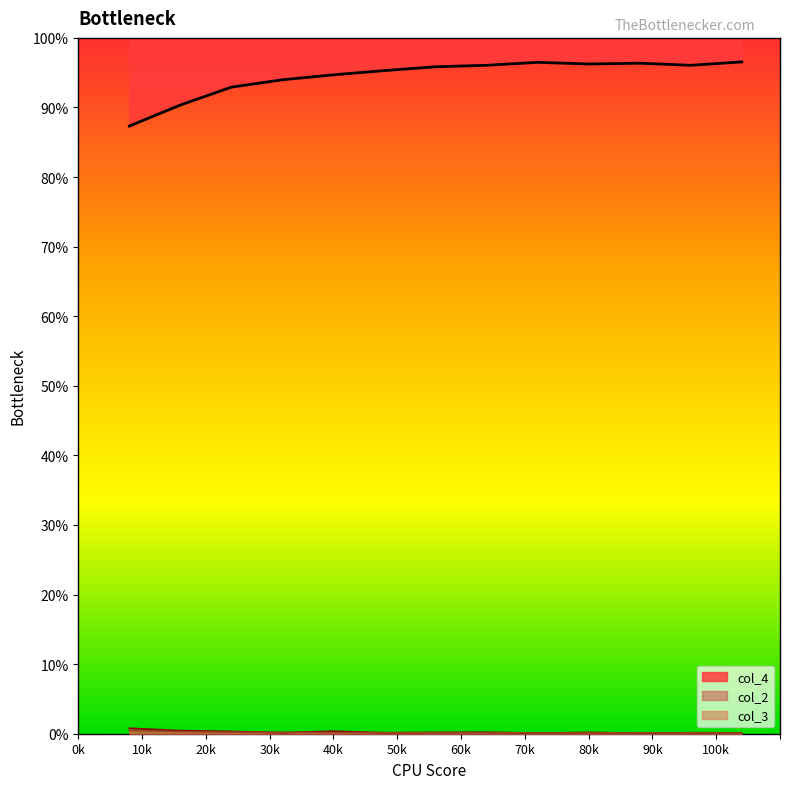

True or false: col_2 and col_3 intersect in this chart.

True